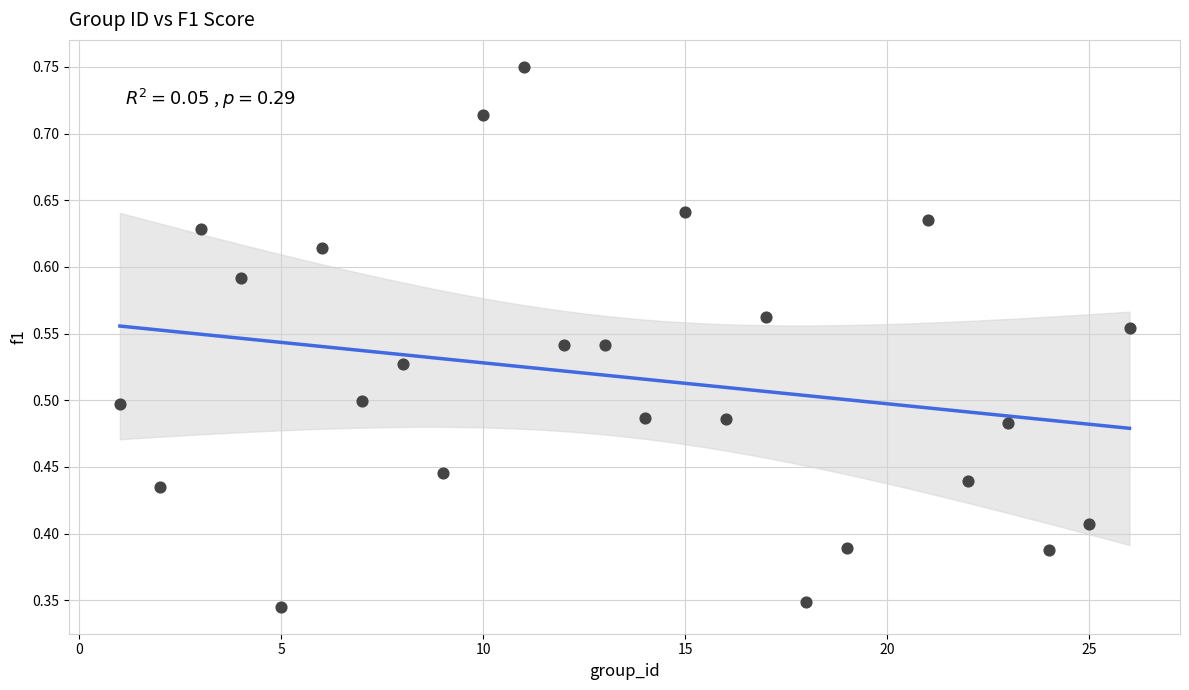

What is the range of X values (max minus min)?

25.0